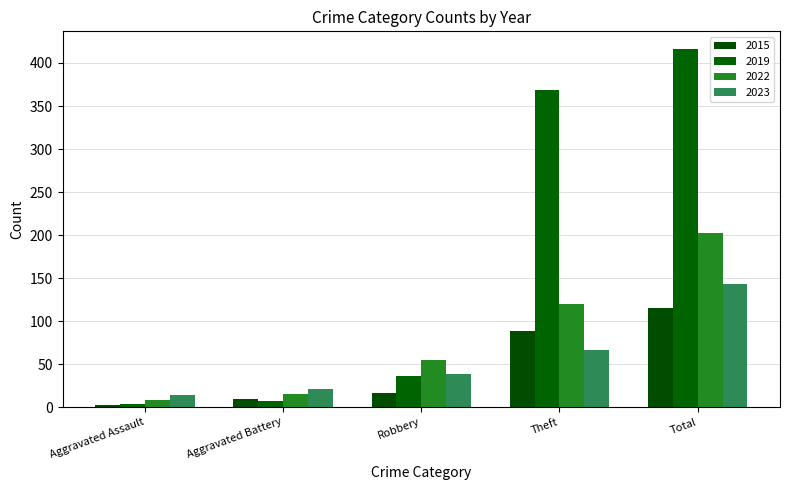

List the series in order of their peak value, highest first.

2019, 2022, 2023, 2015